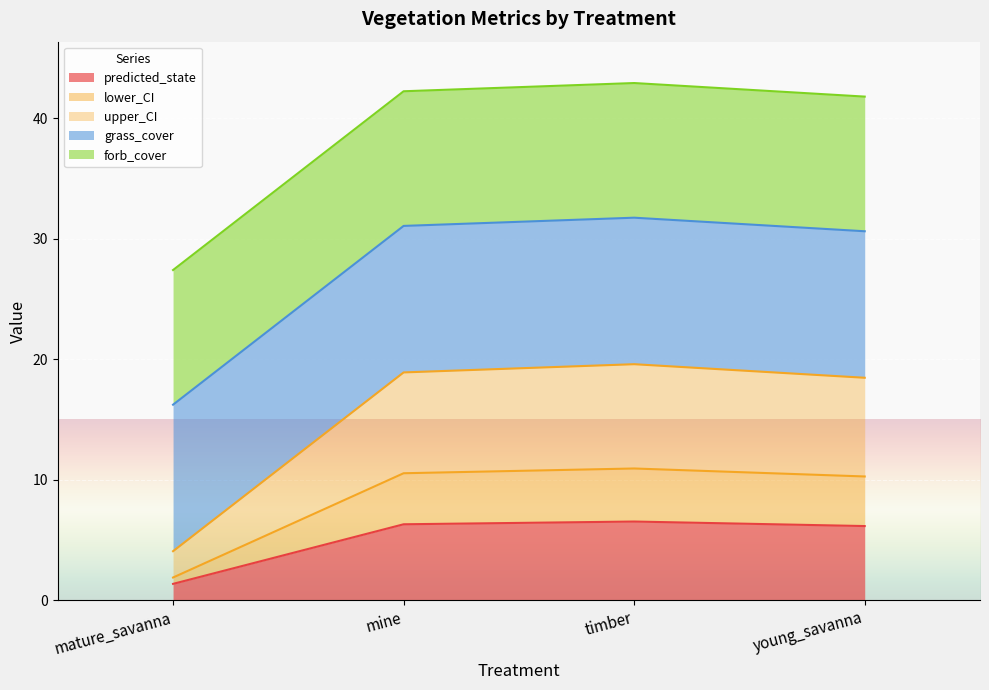

How many data points does each series have?

4